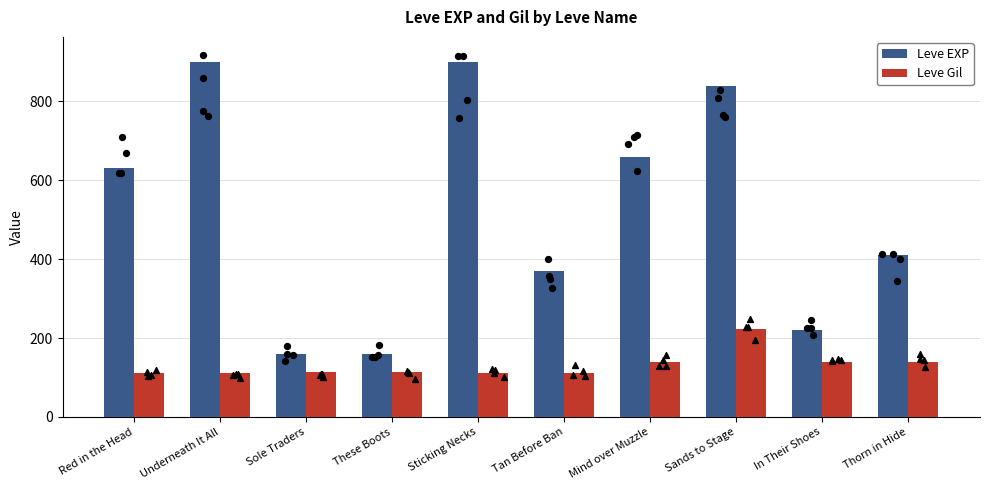

Which series has the largest total across all categories?

Leve EXP